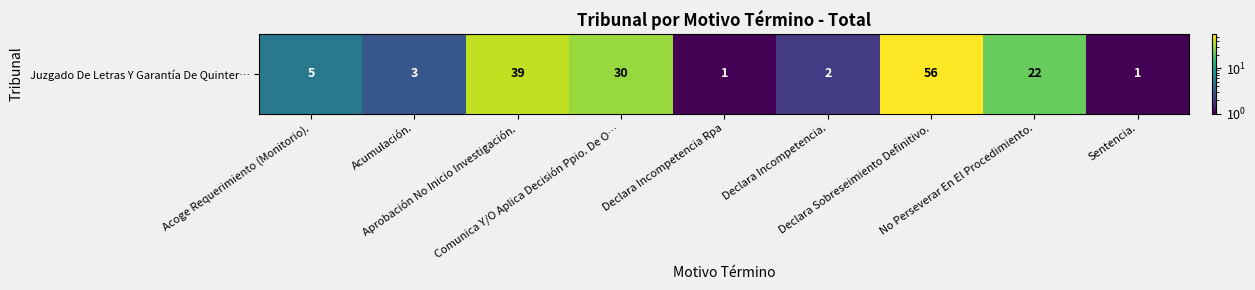

Between Declara Incompetencia. and Acumulación., which is larger?

Acumulación.